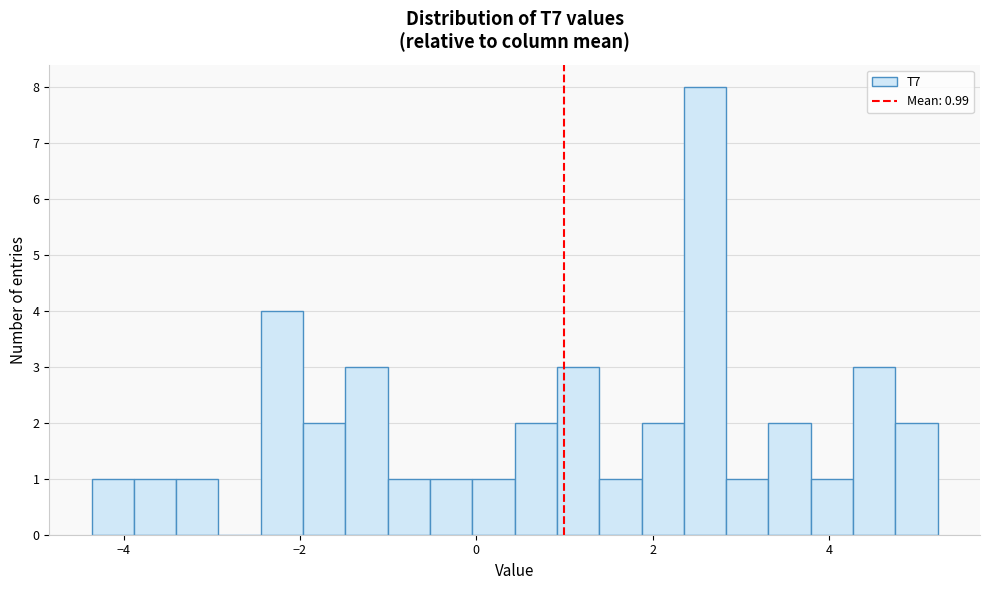

Around what value on the x-axis is the tallest bar? Give the approximate position of its centre, as read against the axis.

2.6